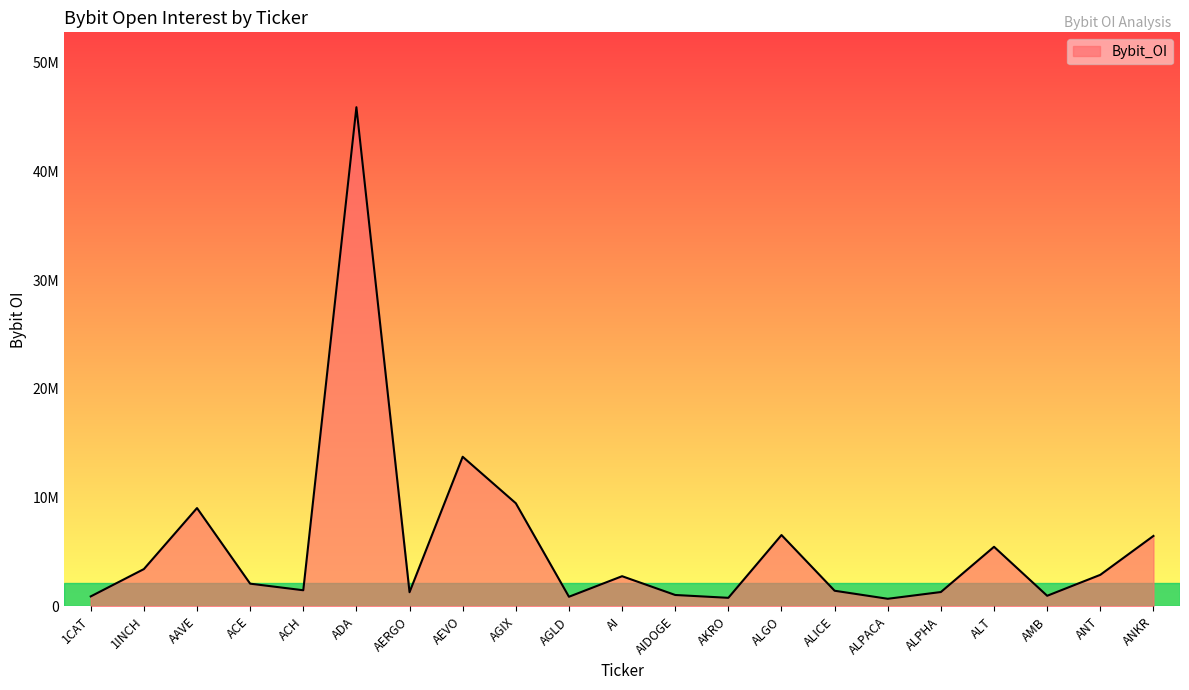

Does the chart have visible grid lines?

No